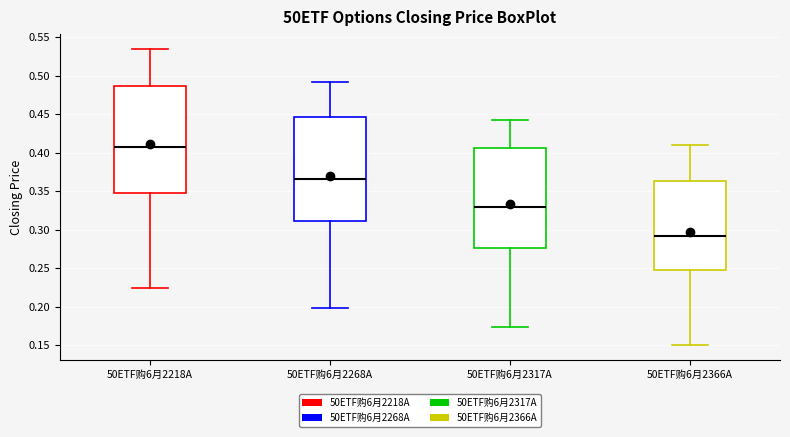

Which box's median line is the highest?

50ETF购6月2218A